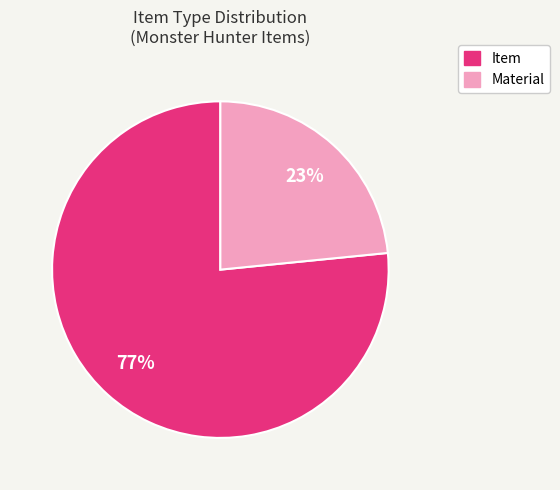

What percentage is the Item slice, to the nearest percent?

77%